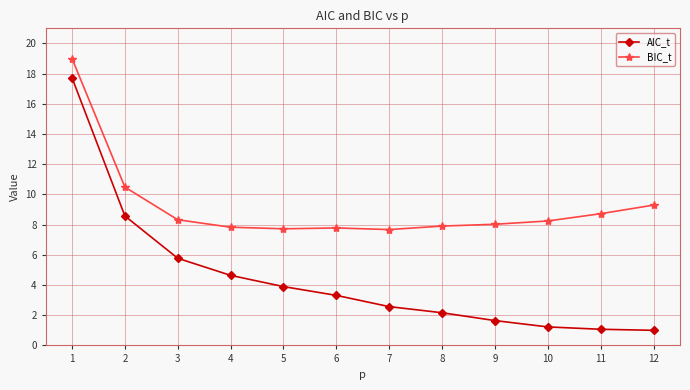

What is the maximum value shown in the chart?

19.0